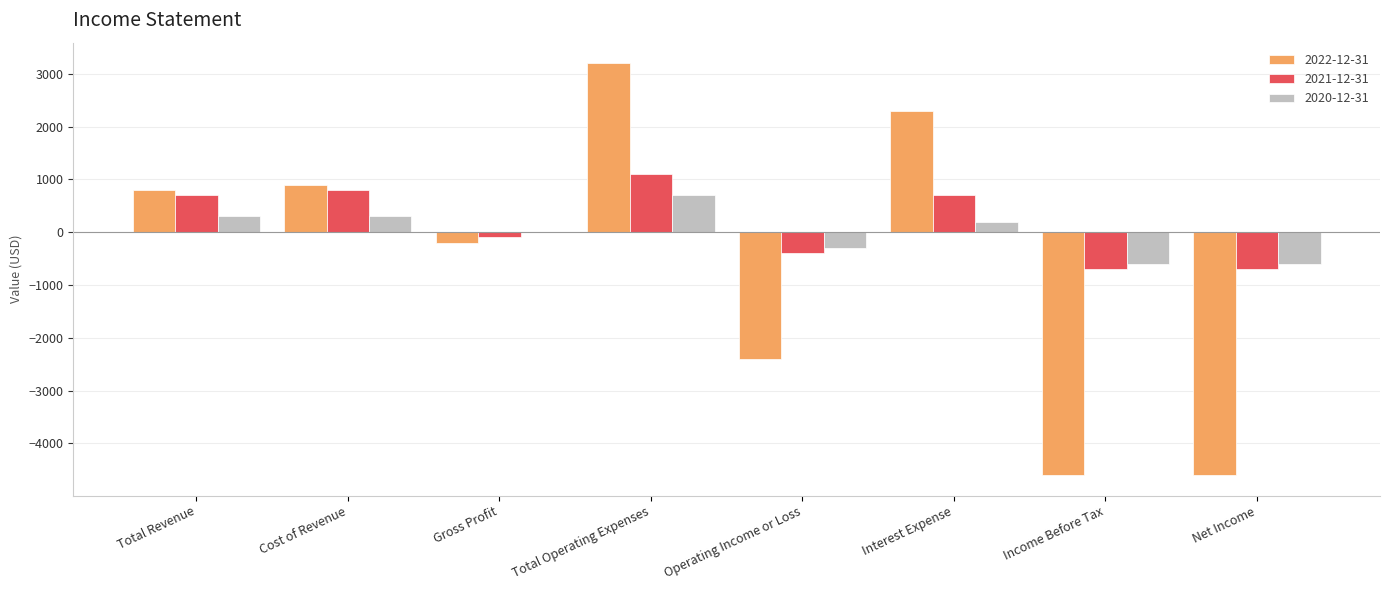

Reading left to right, what are all the values shown in this chart?

2022-12-31: Total Revenue=800	Cost of Revenue=900	Gross Profit=-200	Total Operating Expenses=3200	Operating Income or Loss=-2400	Interest Expense=2300	Income Before Tax=-4600	Net Income=-4600
2021-12-31: Total Revenue=700	Cost of Revenue=800	Gross Profit=-100	Total Operating Expenses=1100	Operating Income or Loss=-400	Interest Expense=700	Income Before Tax=-700	Net Income=-700
2020-12-31: Total Revenue=300	Cost of Revenue=300	Gross Profit=0	Total Operating Expenses=700	Operating Income or Loss=-300	Interest Expense=200	Income Before Tax=-600	Net Income=-600